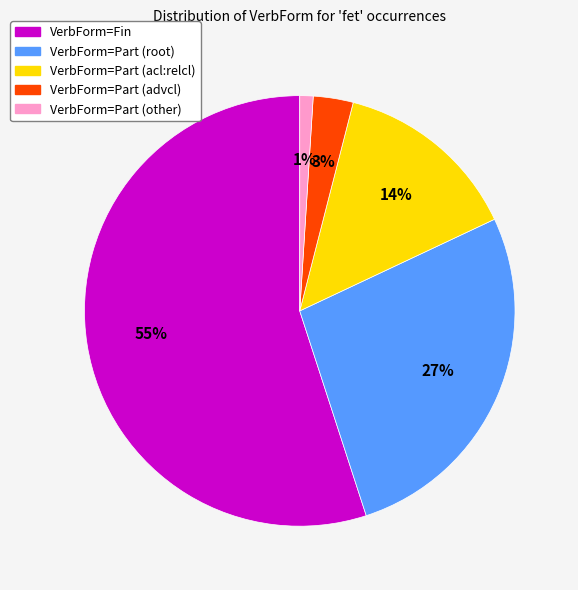

What is the largest slice in the pie chart?

VerbForm=Fin